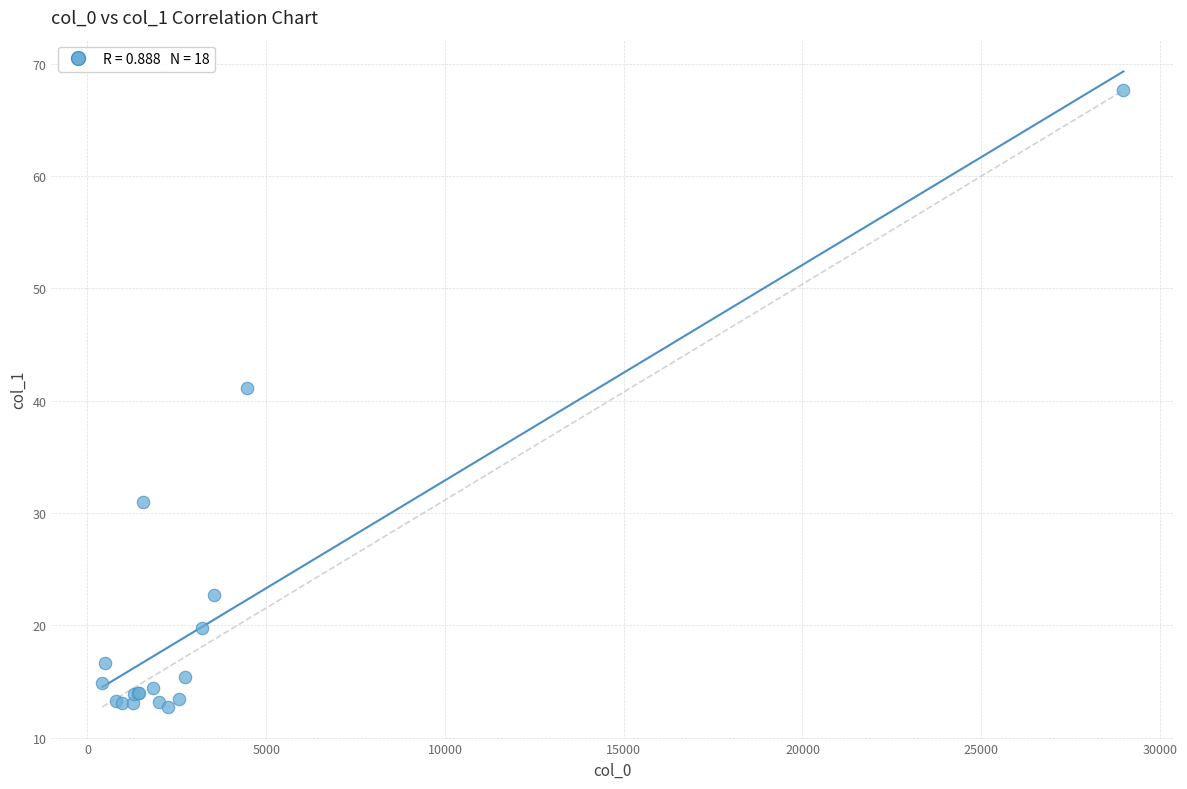

What Y value in the scatter plot is closest to 40?

41.1